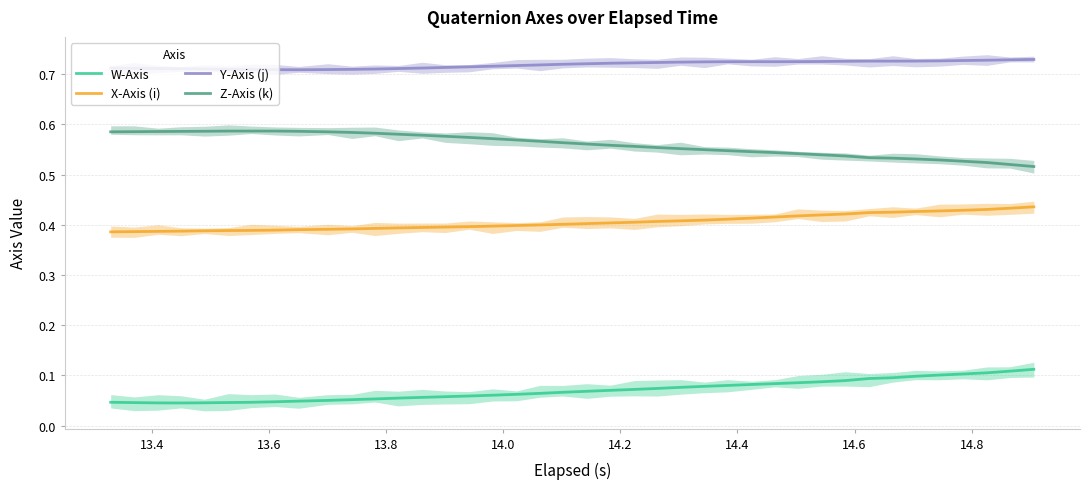

True or false: W-Axis and Y-Axis (j) cross at least once.

False